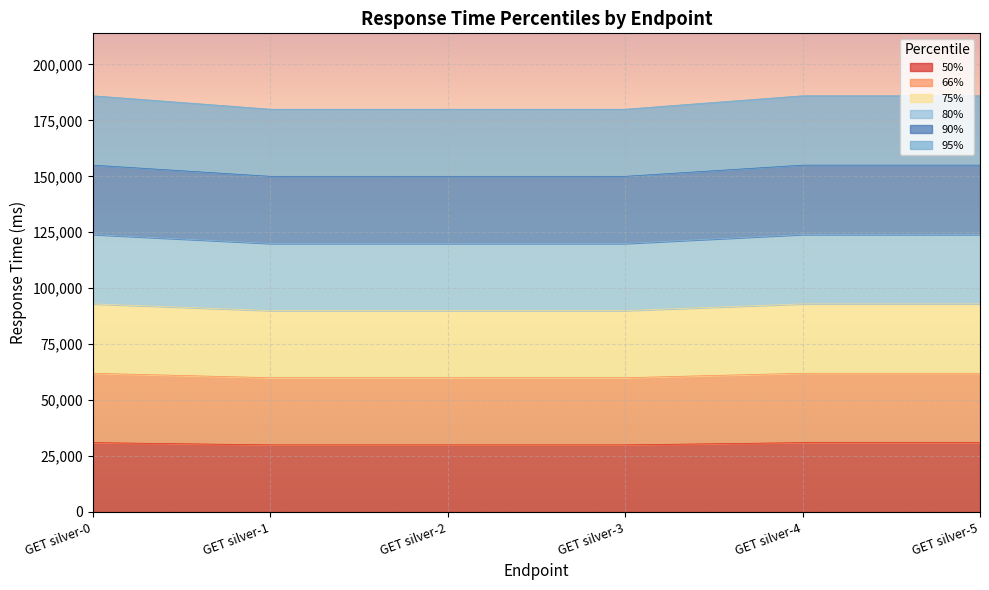

What are all the series names shown in the legend?

50%, 66%, 75%, 80%, 90%, 95%